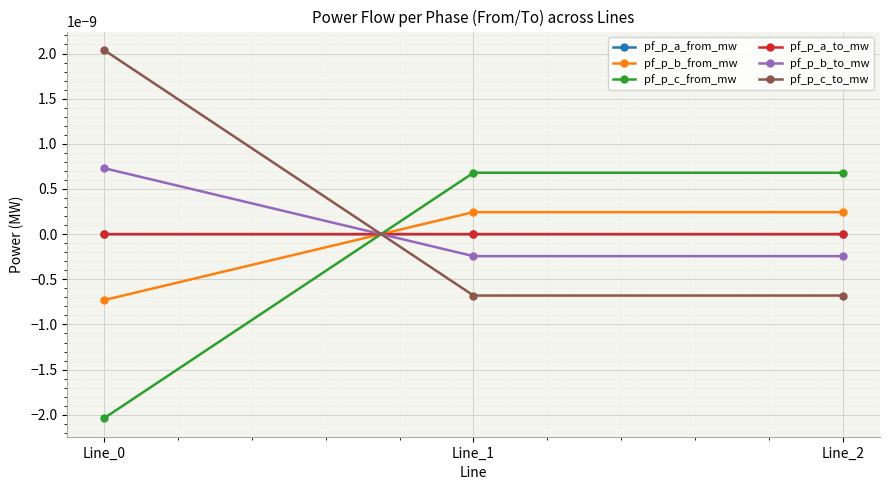

Does the chart have visible grid lines?

Yes